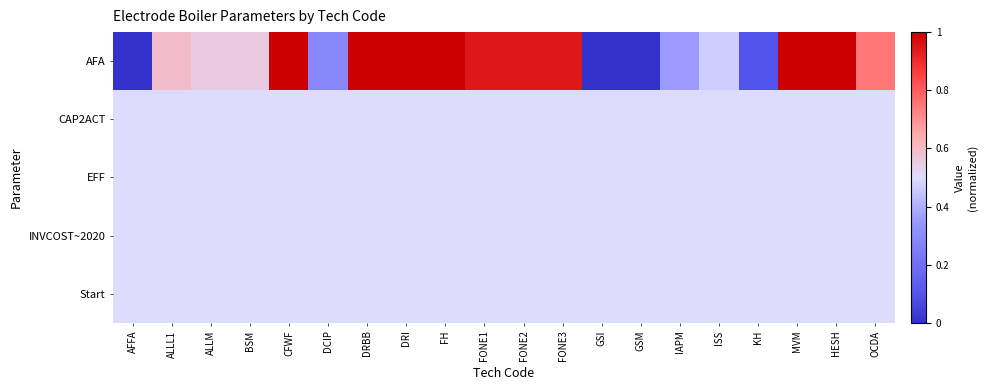

Which category has the lowest value across all series?

AFFA